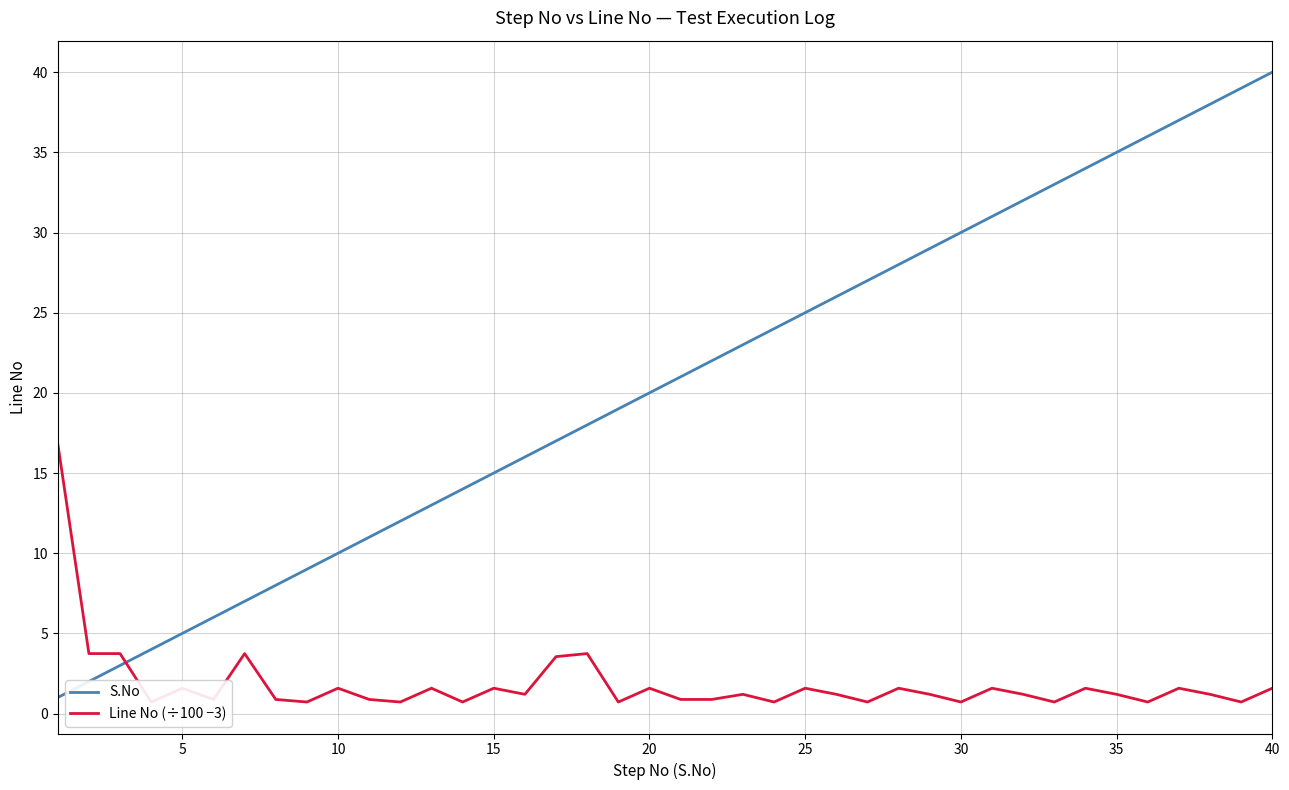

Is it true that S.No equals 13 at 10?

False